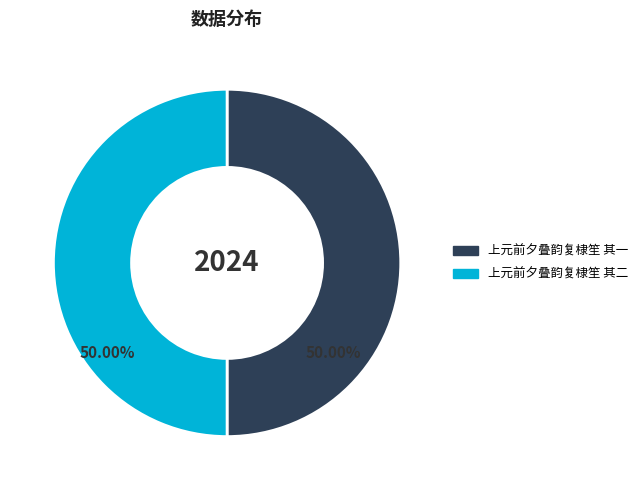

Combined, do 上元前夕叠韵复棣笙 其二 and 上元前夕叠韵复棣笙 其一 account for over 50%?

Yes